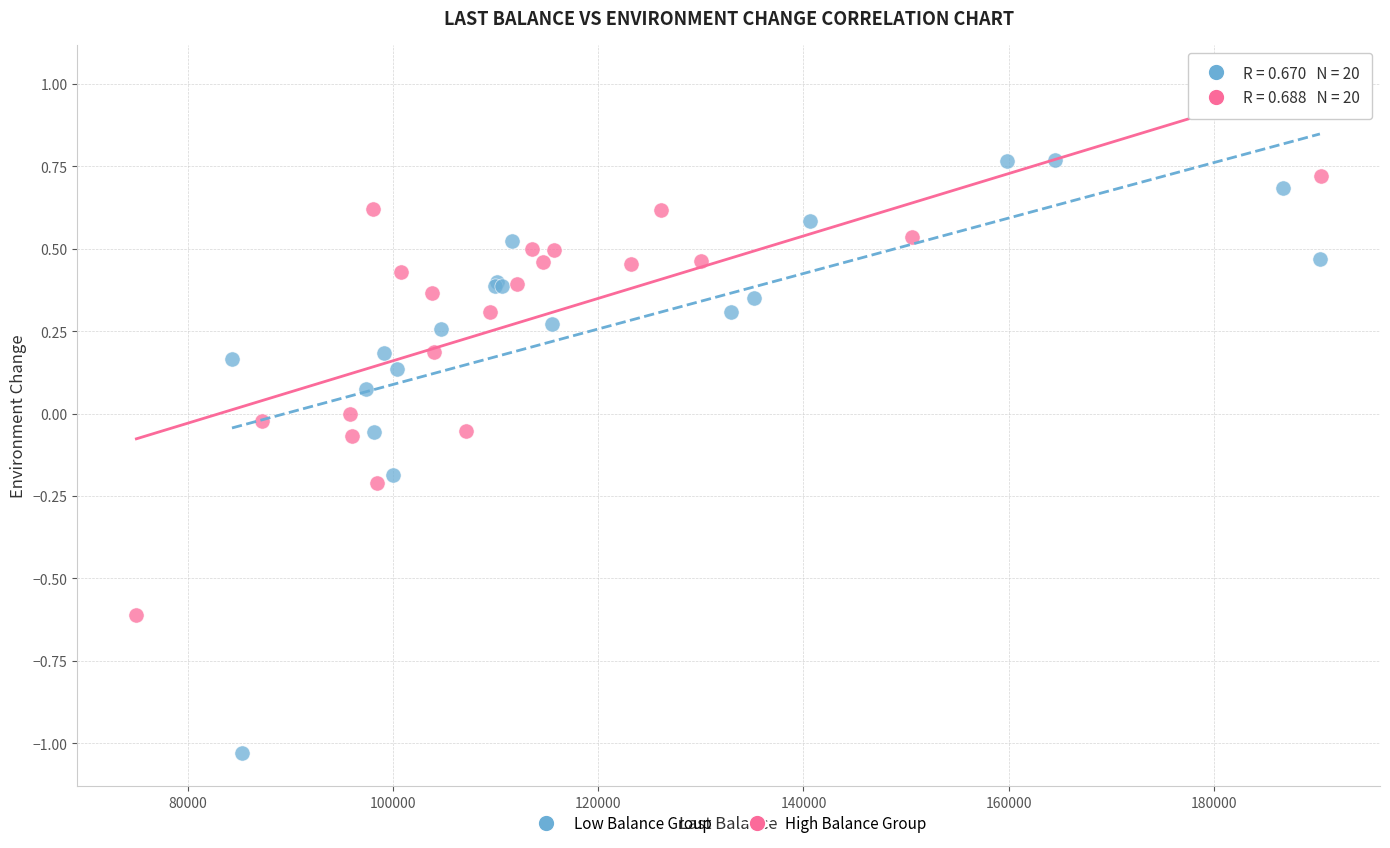

Which series has the largest Y range (max minus min)?

Low Balance Group